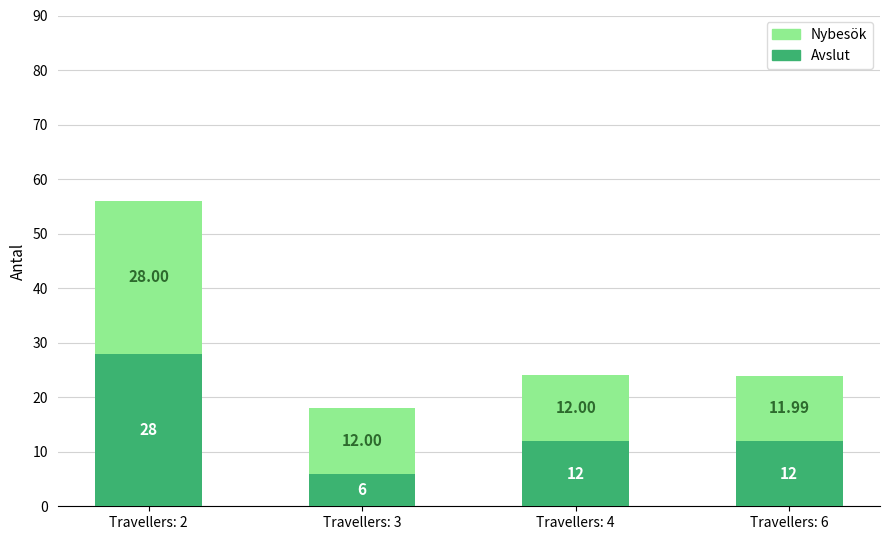

What is the sum of all Avslut values?

58.0